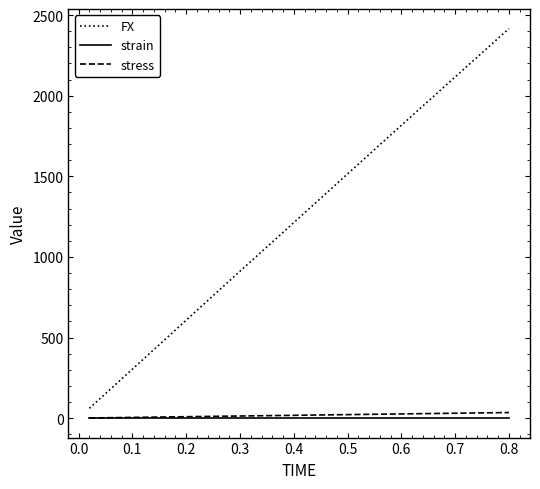

True or false: strain and FX intersect in this chart.

False